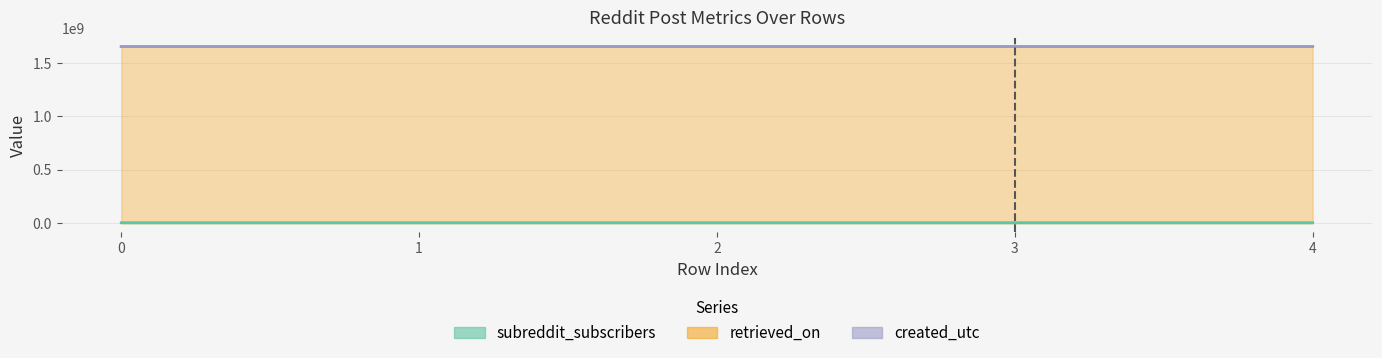

What is the minimum value shown in the chart?

4867522